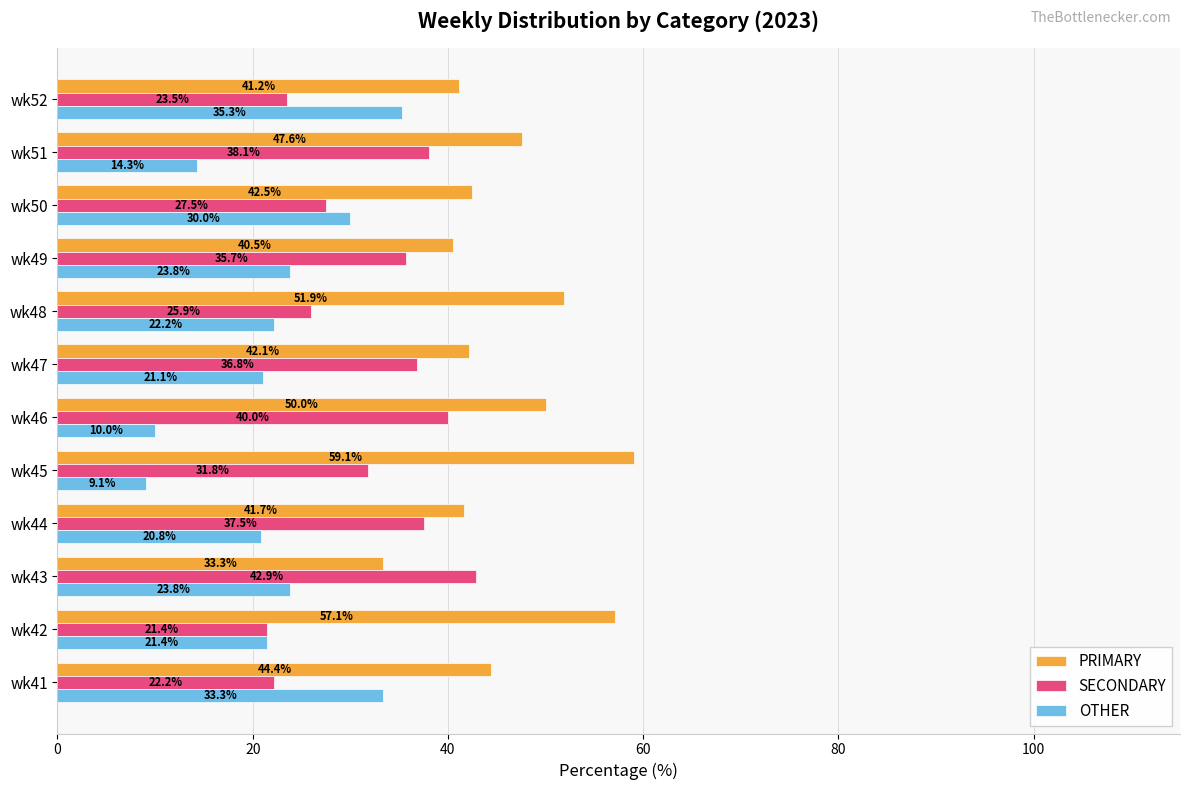

Which series has the largest total across all categories?

PRIMARY